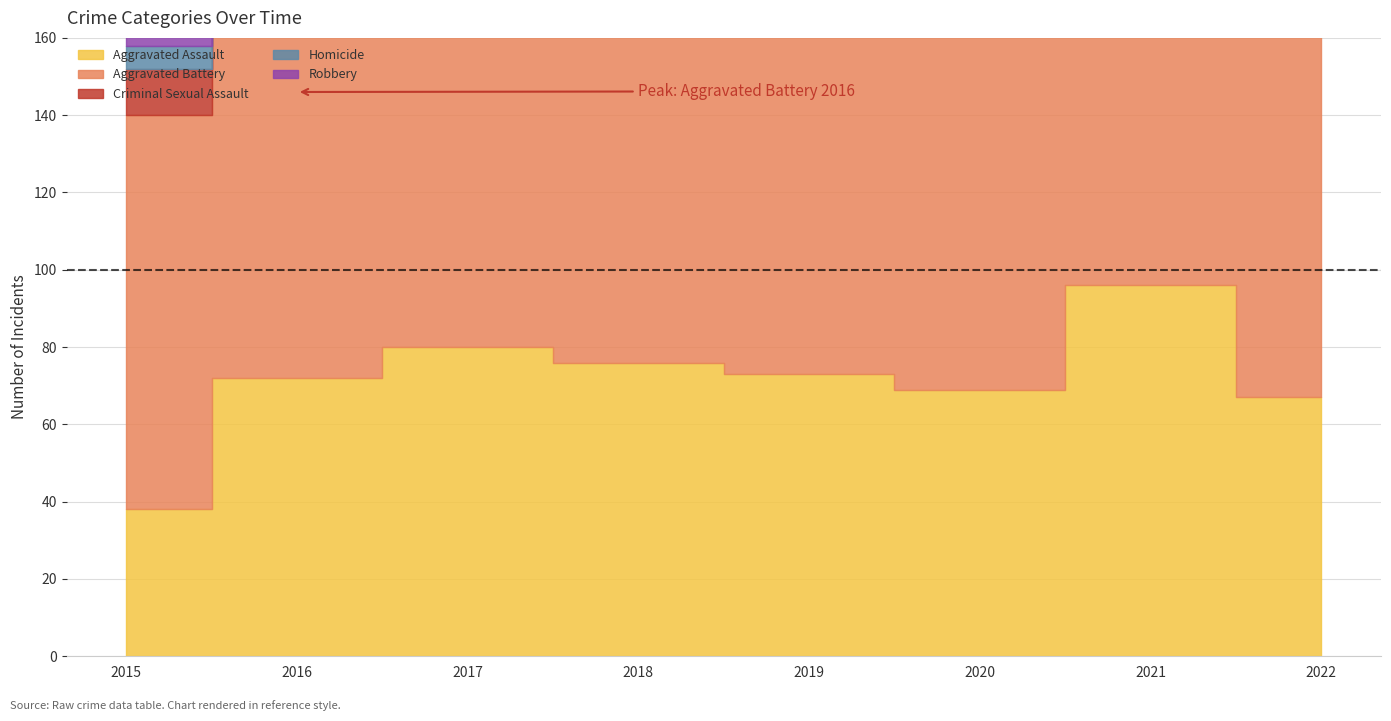

What is the value of the Aggravated Assault point at the 4th from the left?

76